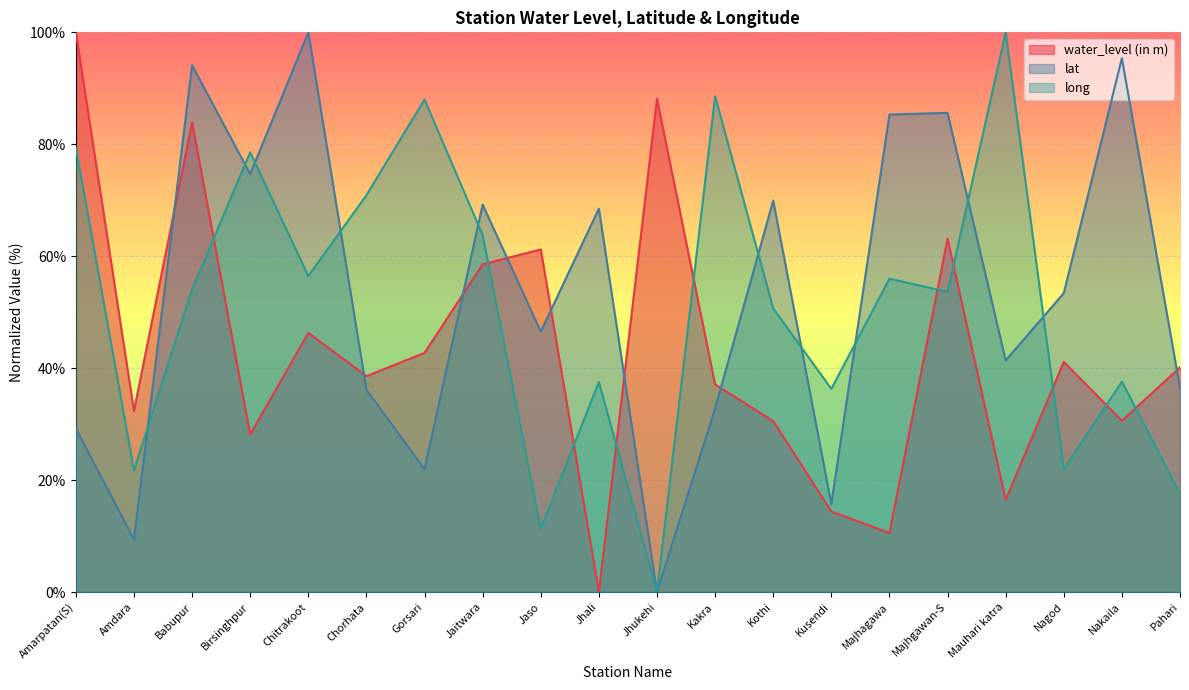

Rank the series at Gorsari from highest to lowest value.

long, water_level (in m), lat